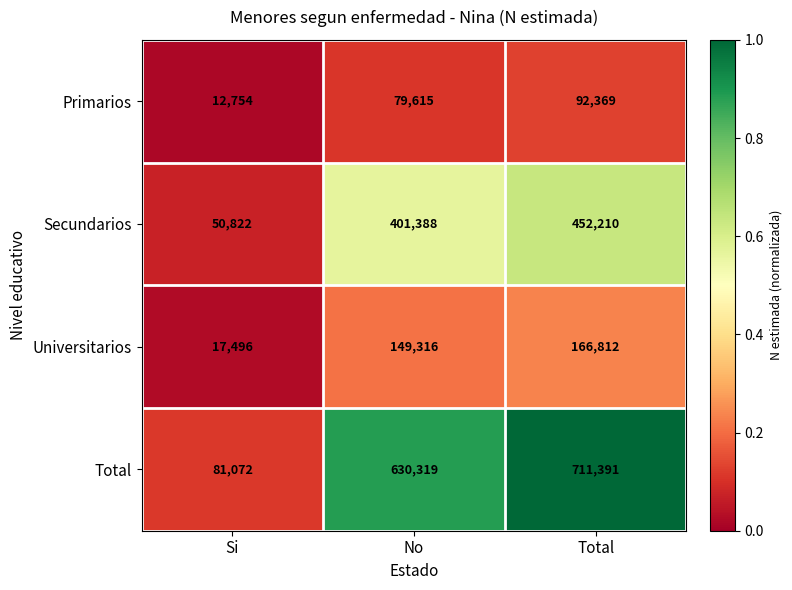

Count the Universitarios values in the range 17496 to 166812.

3